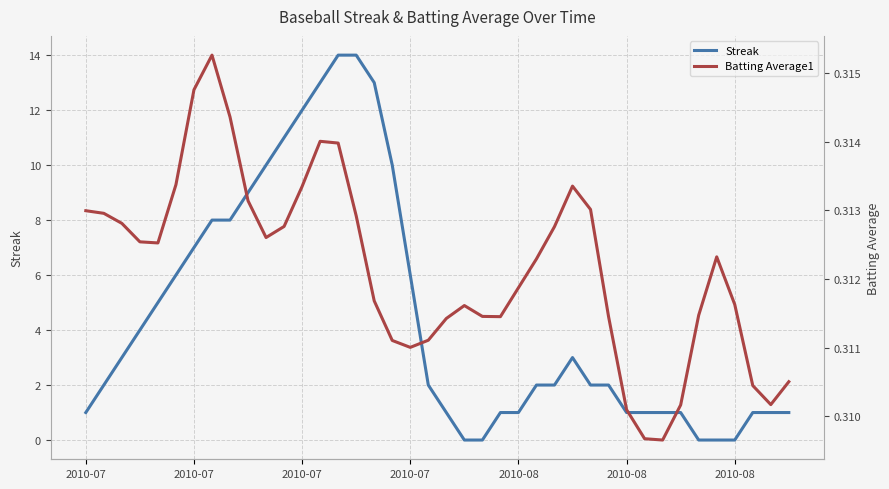

What is the spread (max minus min) of values at 25?

1.7